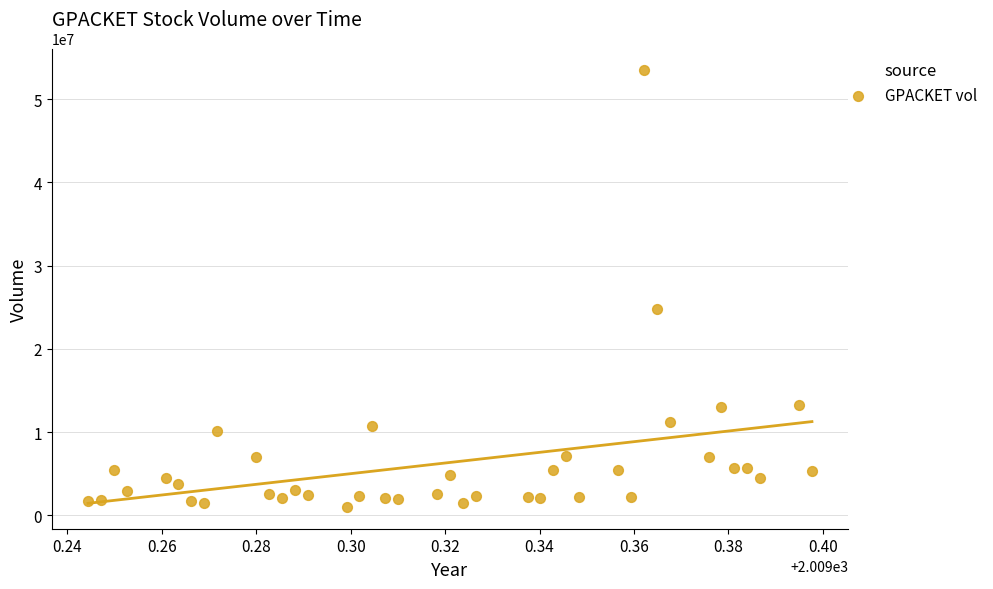

What Y value in the scatter plot is closest to 27230403?

24755416